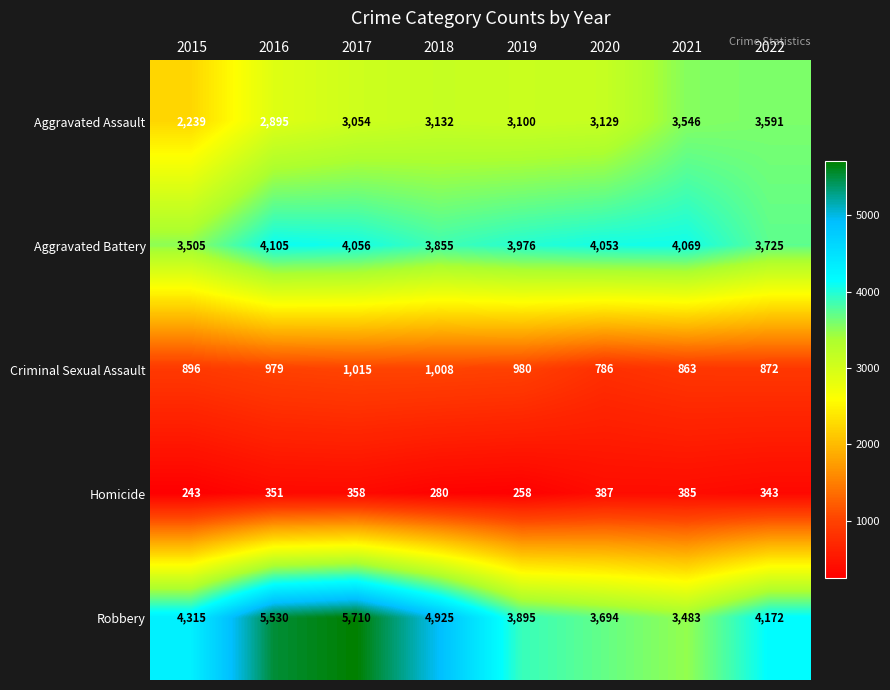

Is it true that Aggravated Battery equals 3725 at 2022?

True